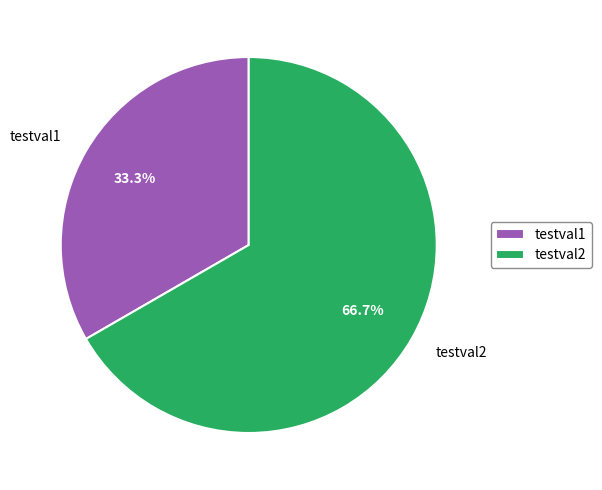

To the nearest percent, what is the difference between the largest and smallest slice percentages?

33%